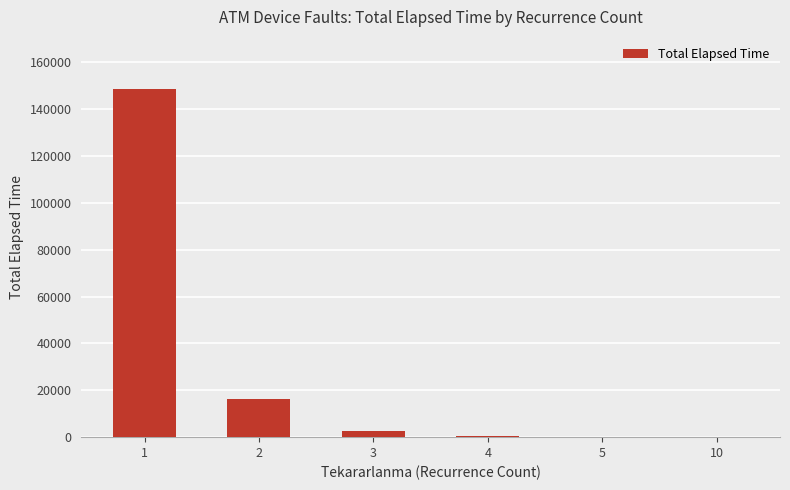

Approximately how many times larger is the value at 3 compared to 10?

14.3